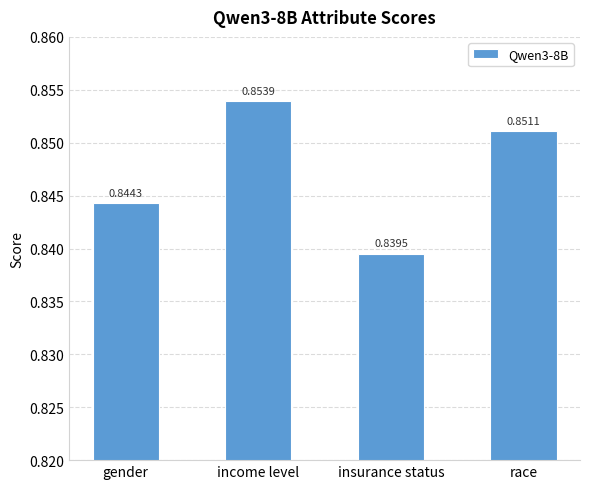

What is the label of the 2nd bar from the left?

income level